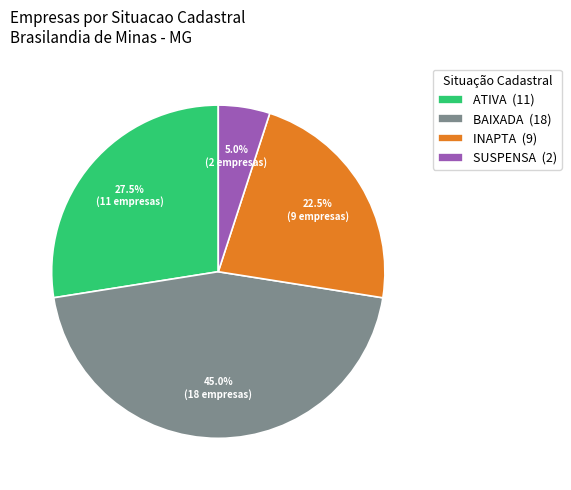

Approximately how many times larger is the value at ATIVA (11) compared to INAPTA (9)?

1.2